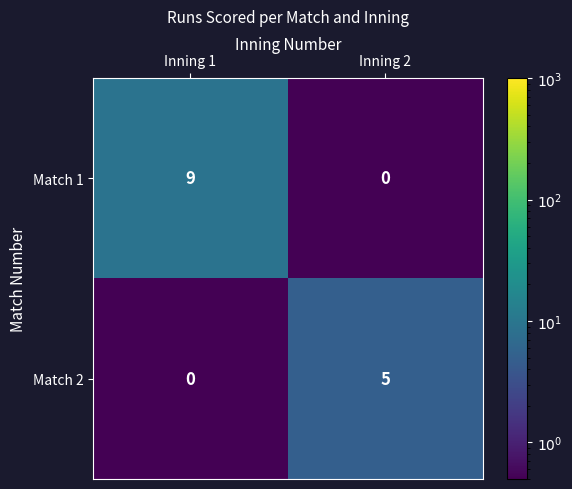

Is it true that Match 2 equals -2 at Inning 1?

False